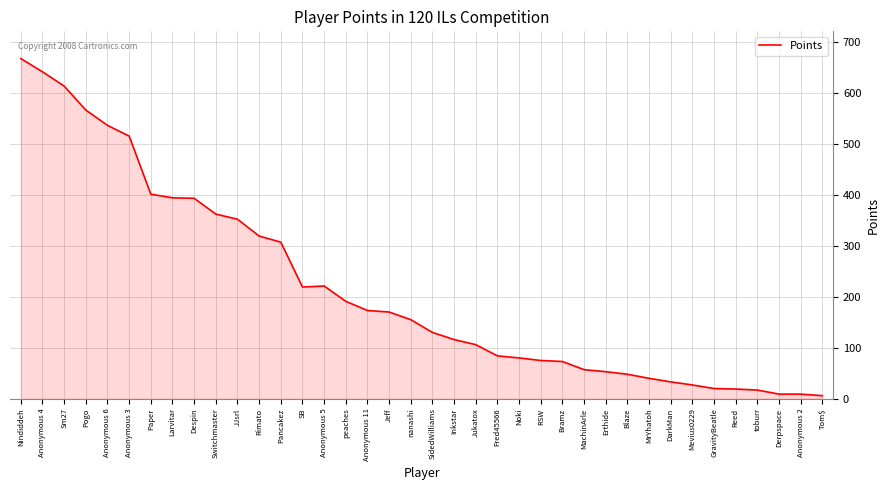

What is the difference between the maximum and minimum values?

661